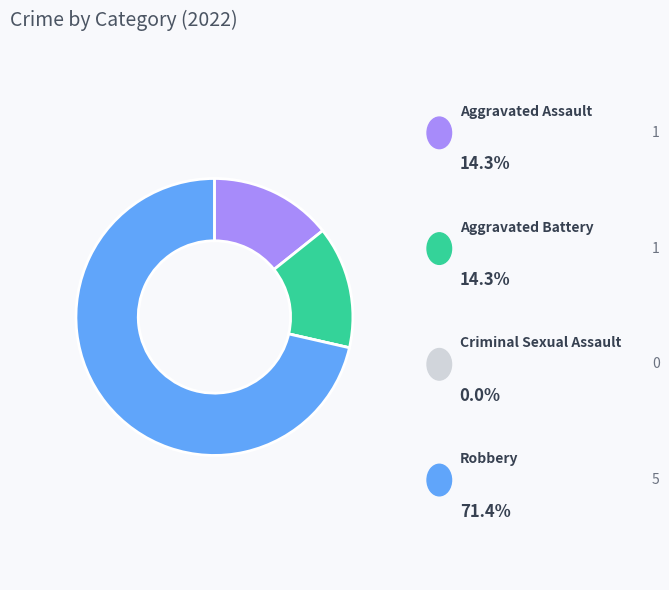

Does Robbery represent more than half of the total?

Yes